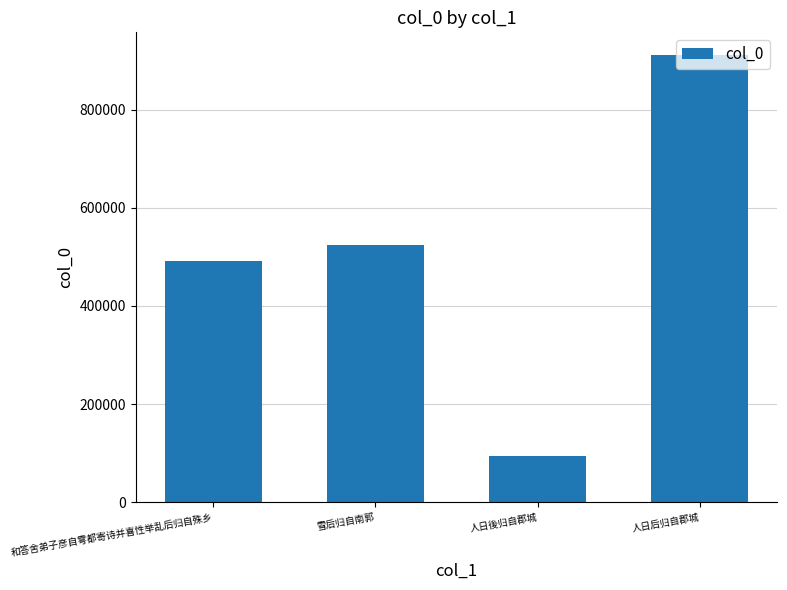

What is the label of the 3rd bar from the right?

雪后归自南郭